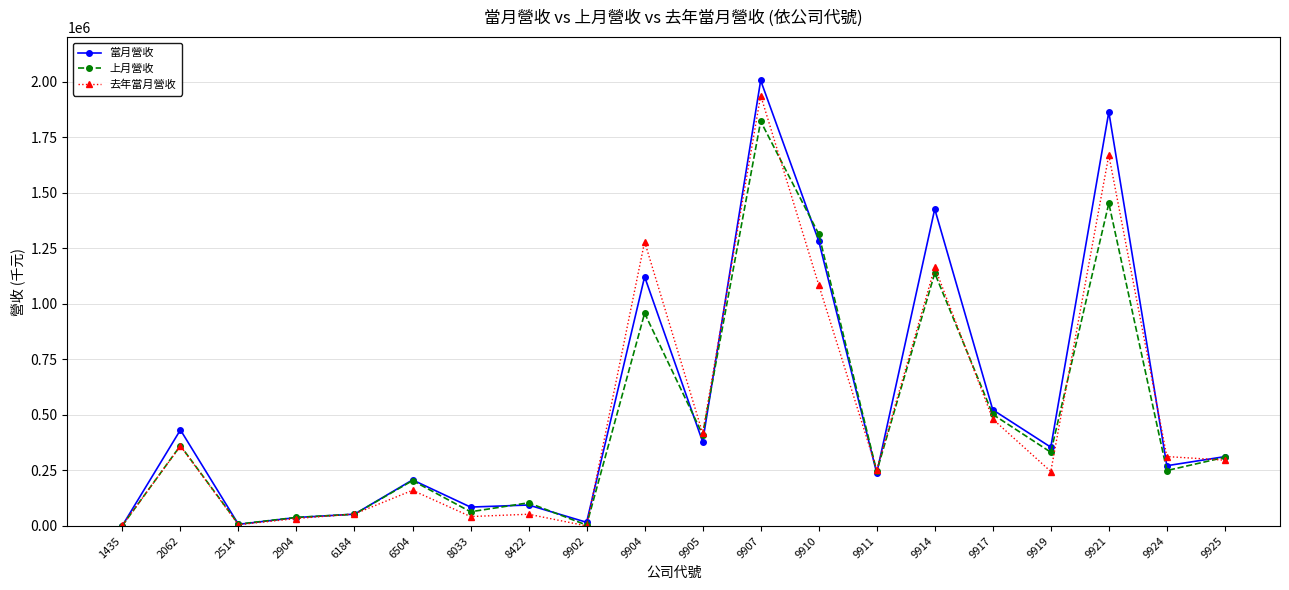

What is the total value across all series at 9911?

736383